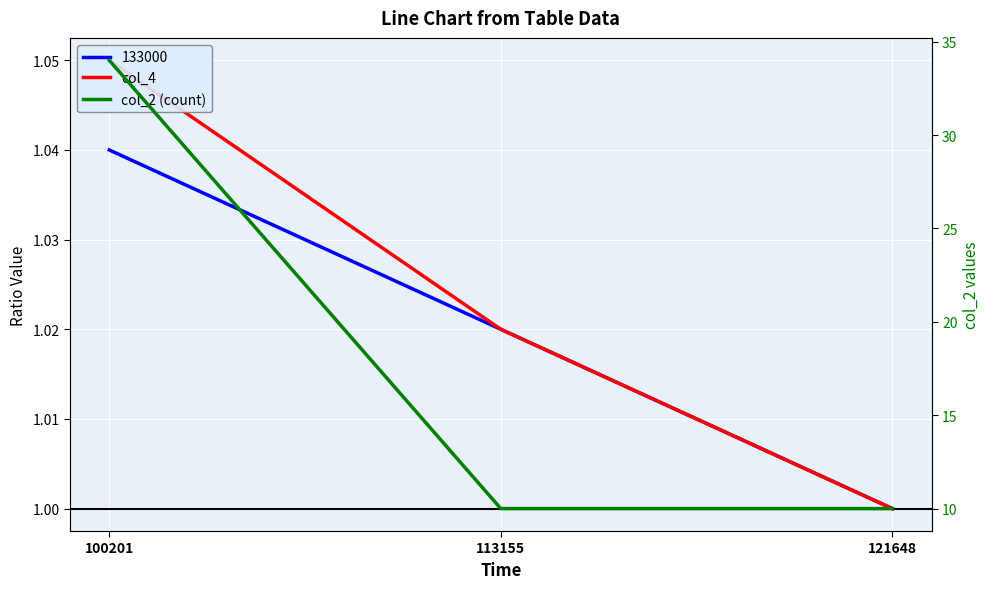

Rank the categories by col_2 (count) value from lowest to highest.

113155, 121648, 100201